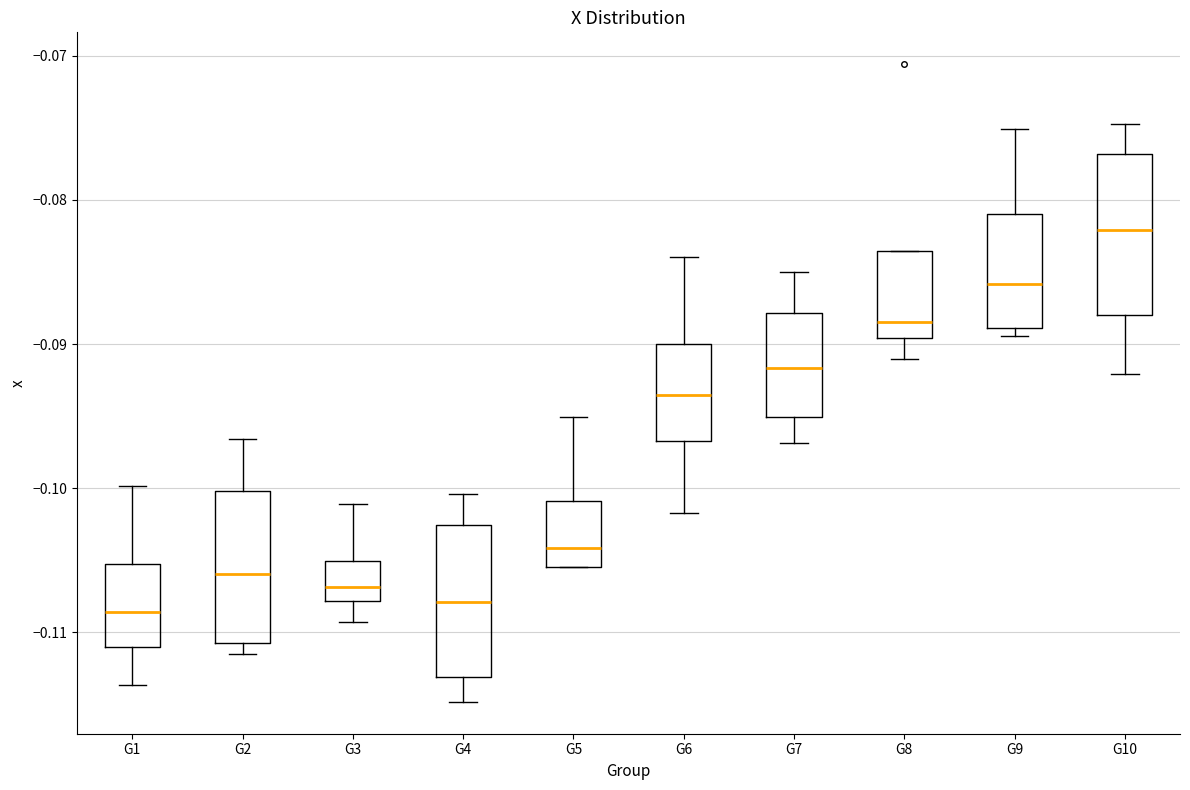

Reading left to right, transcribe this box plot: for each box, give where its median line is, the range the box spans, and where its two whiskers end, as read against the y-axis. The values are not printed on the chart, so give them approximately, as read against the axis.

G1: median -0.109, box -0.111 to -0.105, whiskers -0.114 to -0.100
G2: median -0.106, box -0.111 to -0.100, whiskers -0.111 (just below the box's lower edge) to -0.097
G3: median -0.107, box -0.108 to -0.105, whiskers -0.109 to -0.101
G4: median -0.108, box -0.113 to -0.103, whiskers -0.115 to -0.100
G5: median -0.104, box -0.105 to -0.101, whiskers -0.105 to -0.095
G6: median -0.094, box -0.097 to -0.090, whiskers -0.102 to -0.084
G7: median -0.092, box -0.095 to -0.088, whiskers -0.097 to -0.085
G8: median -0.088, box -0.090 to -0.084, whiskers -0.091 to -0.084
G9: median -0.086, box -0.089 to -0.081, whiskers -0.089 (just below the box's lower edge) to -0.075
G10: median -0.082, box -0.088 to -0.077, whiskers -0.092 to -0.075